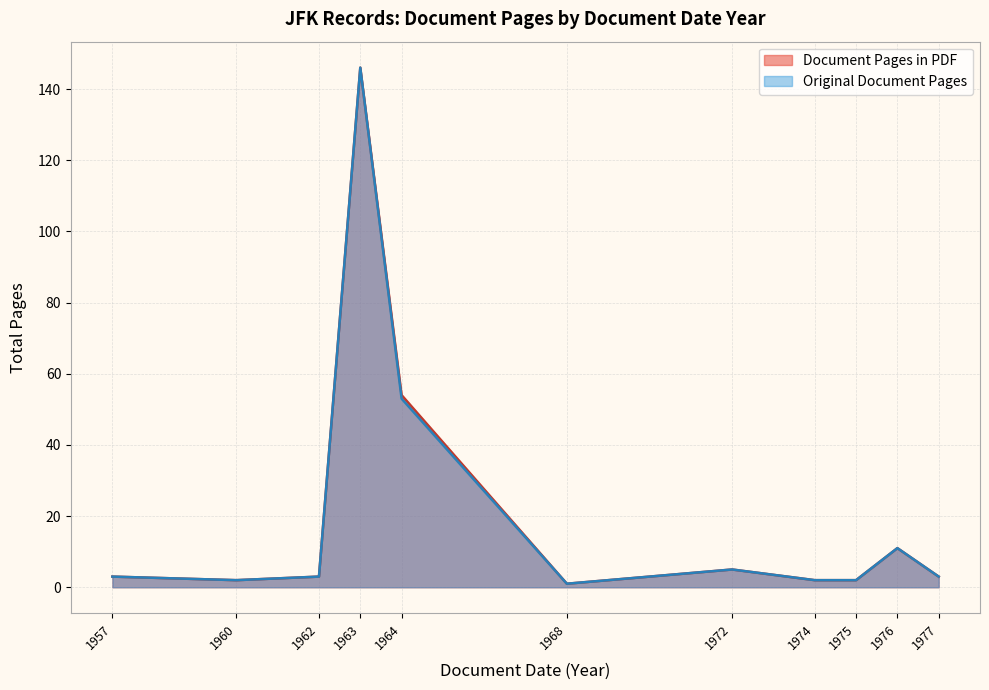

The value of Document Pages in PDF at 1964 is 54. True or false?

True